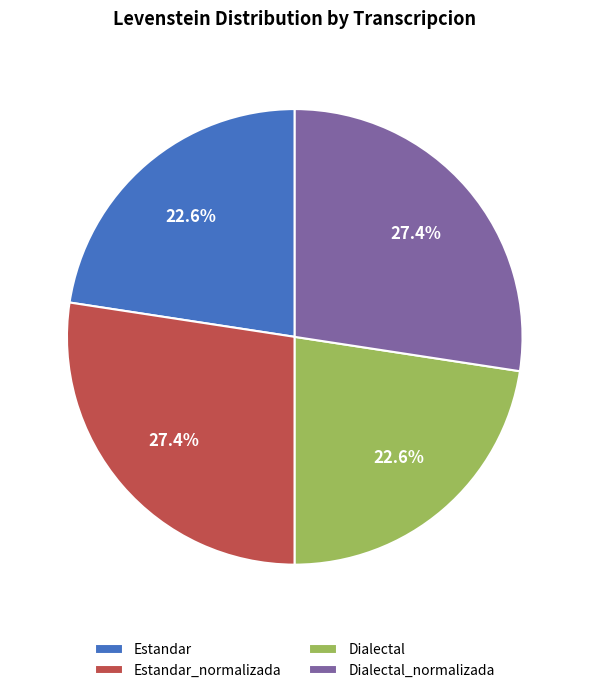

What percentage is NOT represented by Estandar?

77.4%